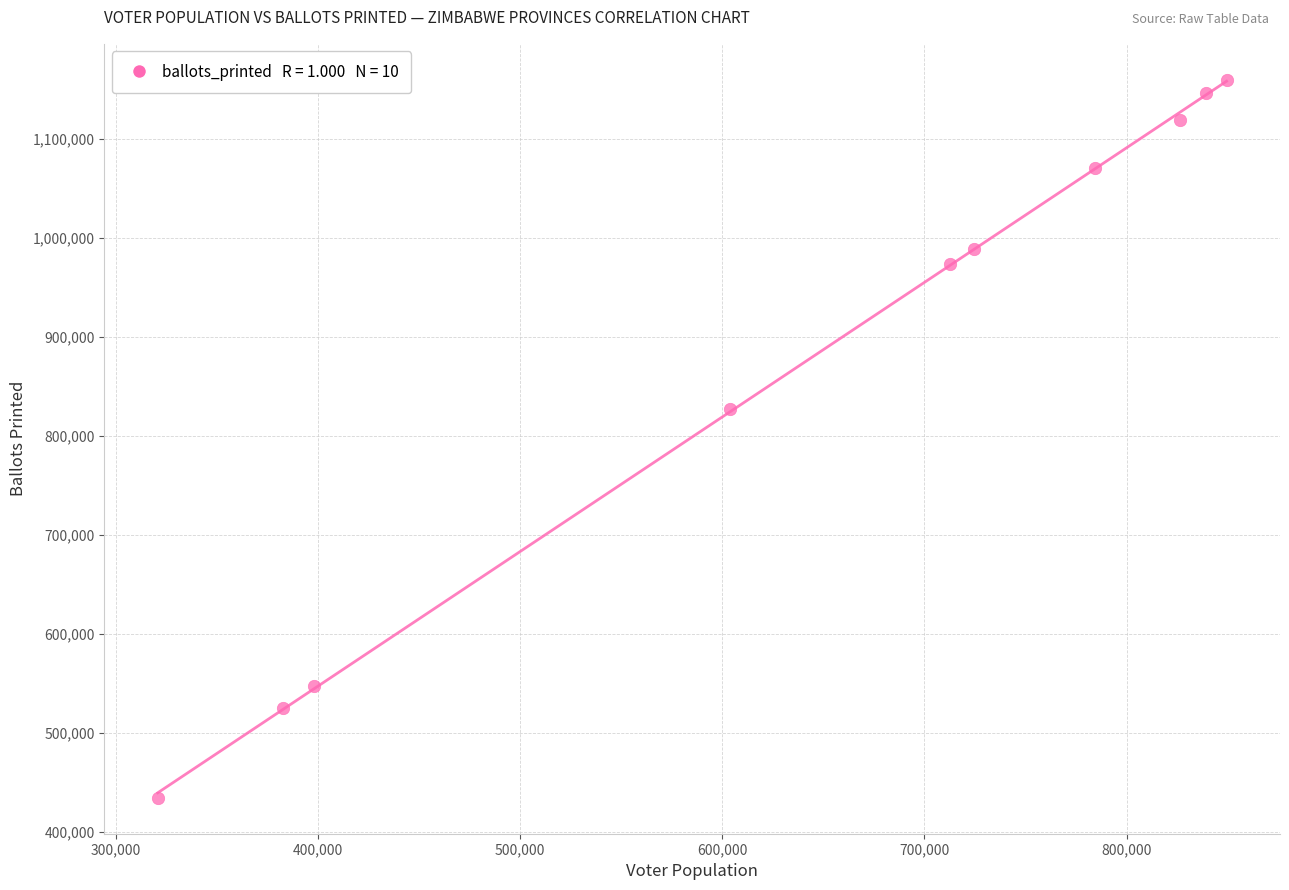

What Y value in the scatter plot is closest to 797200?

827000